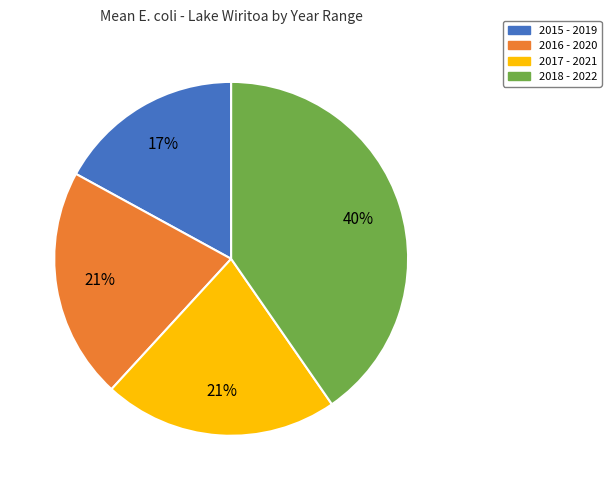

To the nearest percent, what portion does 2018 - 2022 represent?

40%